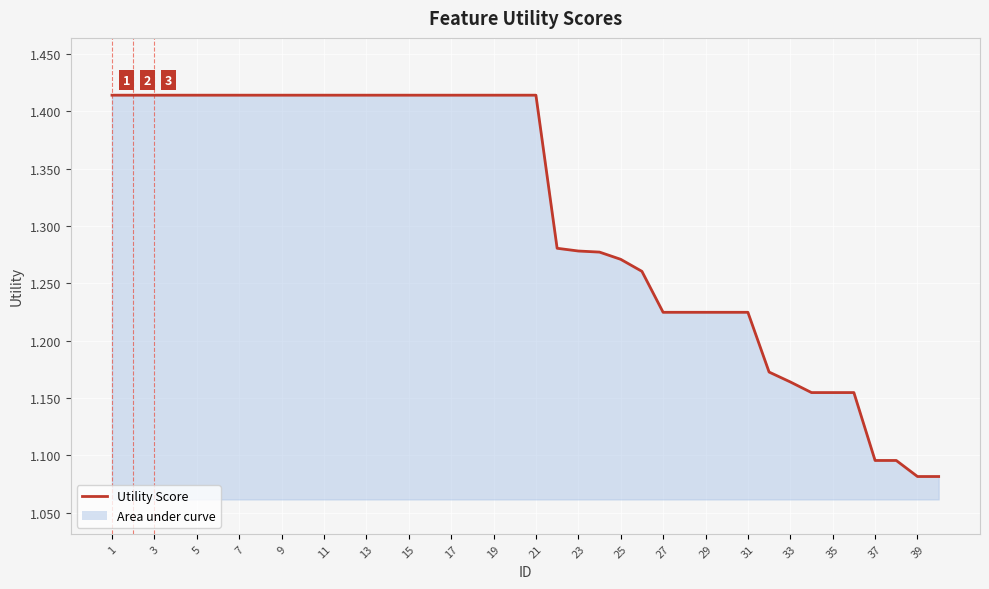

What is the difference between the maximum and minimum values?

0.3